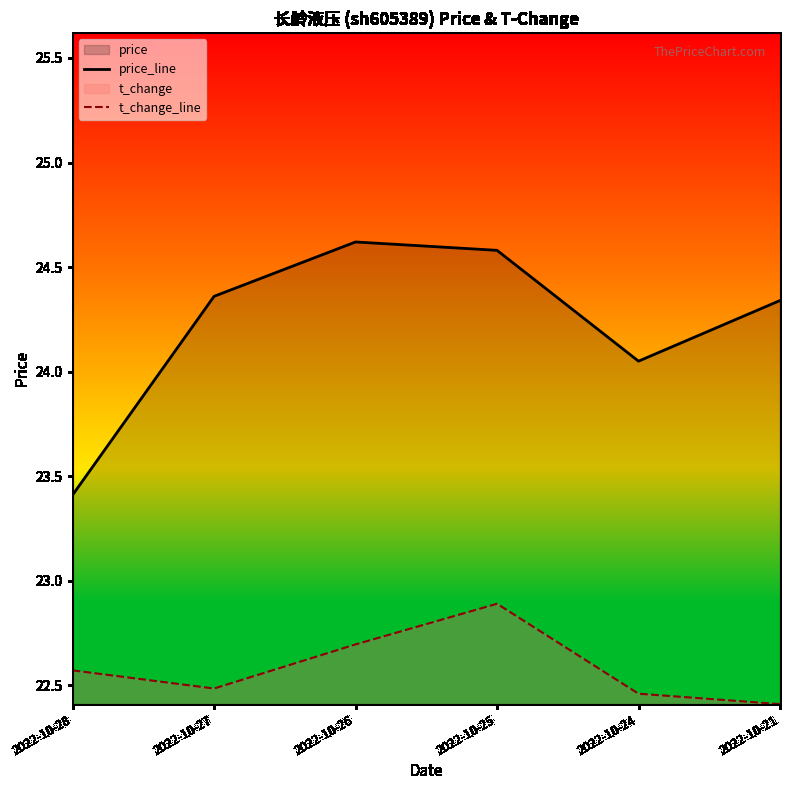

What is the lowest value of the t_change_line series?

22.4